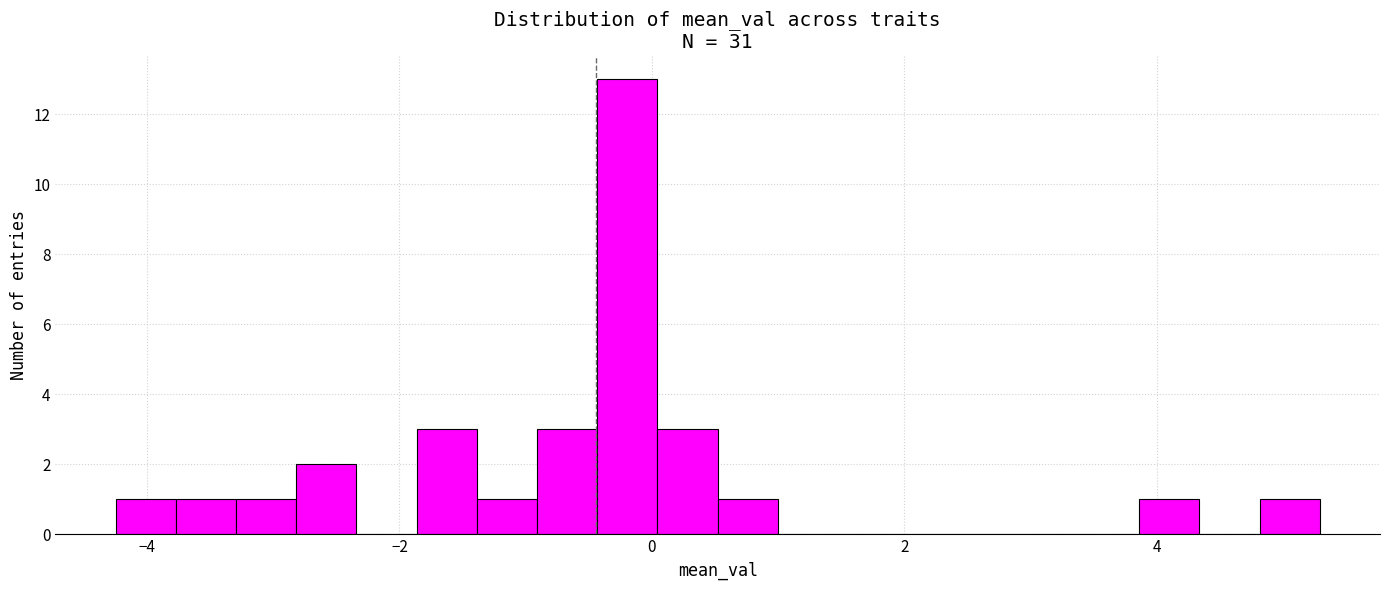

Around what value on the x-axis is the tallest bar? Give the approximate position of its centre, as read against the axis.

-0.2